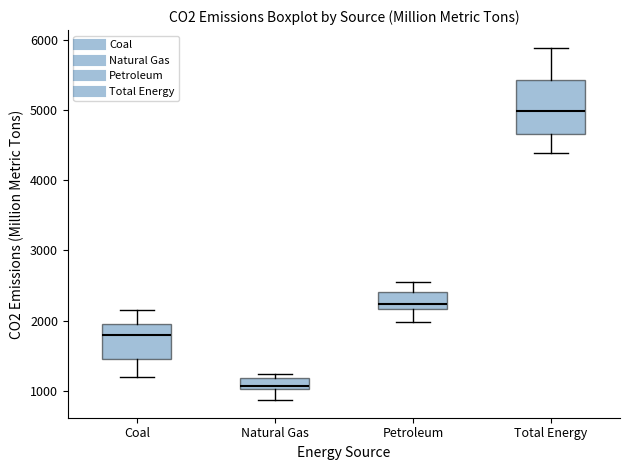

Reading left to right, transcribe this box plot: for each box, give where its median line is, the range the box spans, and where its two whiskers end, as read against the y-axis. The values are not printed on the chart, so give them approximately, as read against the axis.

Coal: median 1800, box 1500 to 2000, whiskers 1200 to 2200
Natural Gas: median 1100, box 1000 to 1200, whiskers 900 to 1200 (just above the box's upper edge)
Petroleum: median 2200 (just above the box's lower edge), box 2200 to 2400, whiskers 2000 to 2500
Total Energy: median 5000, box 4700 to 5400, whiskers 4400 to 5900